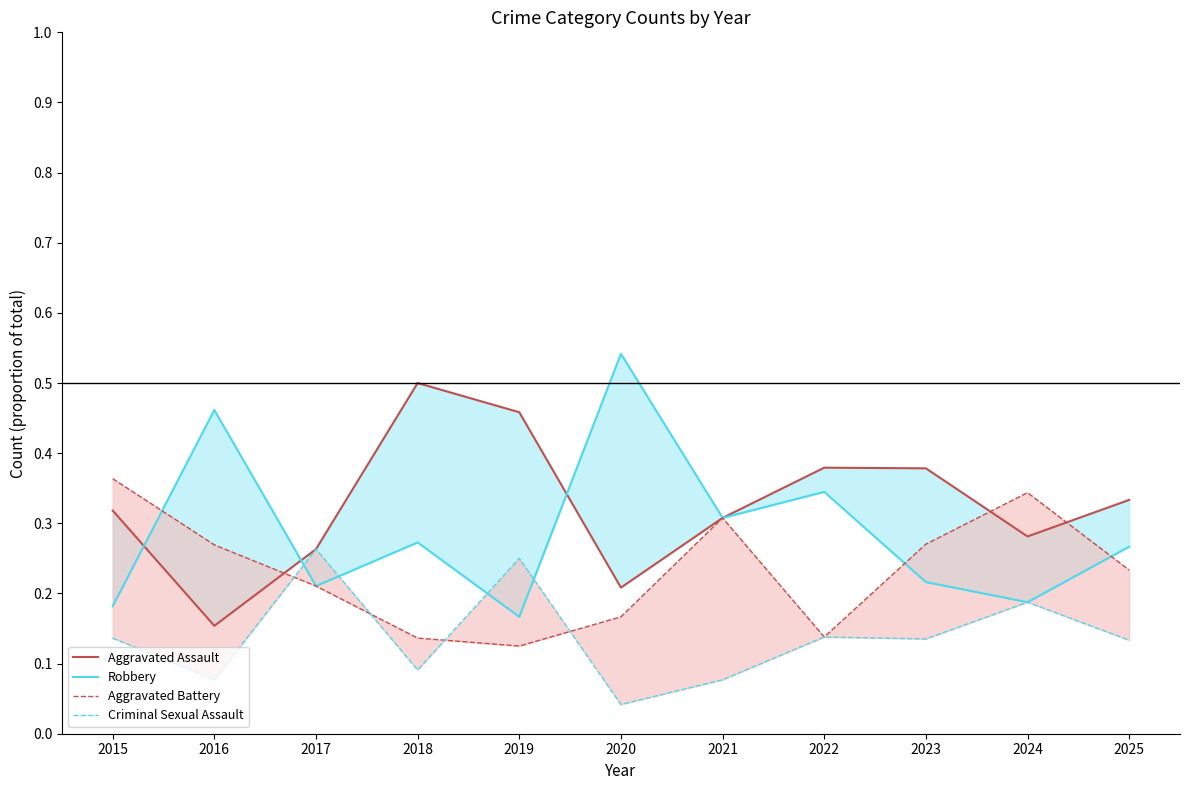

True or false: Robbery has more than 1 interior local peaks.

True